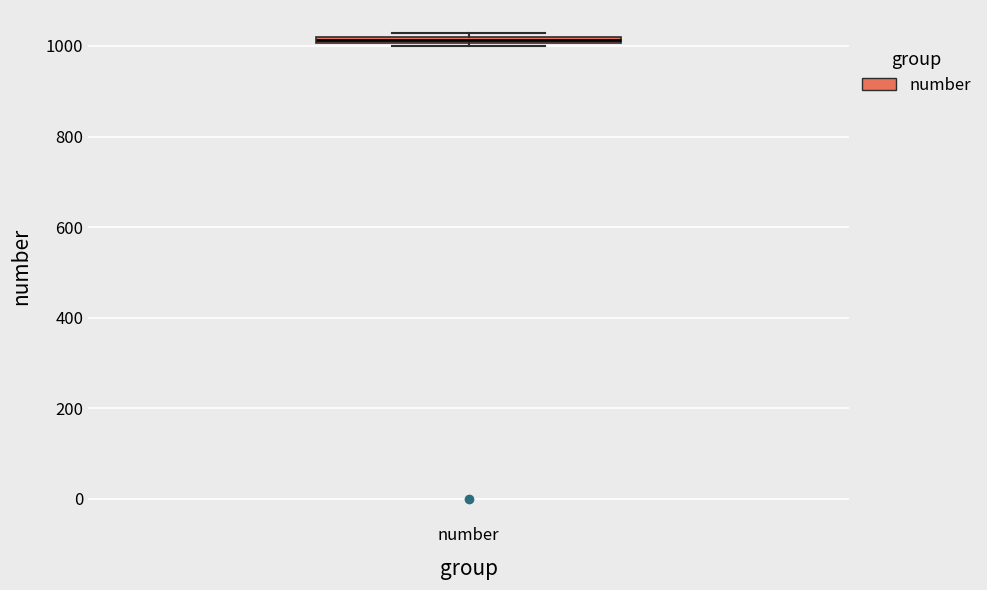

Where is the upper edge of the box for number on the y-axis? The values are not printed on the chart, so give them approximately, as read against the axis.

1020